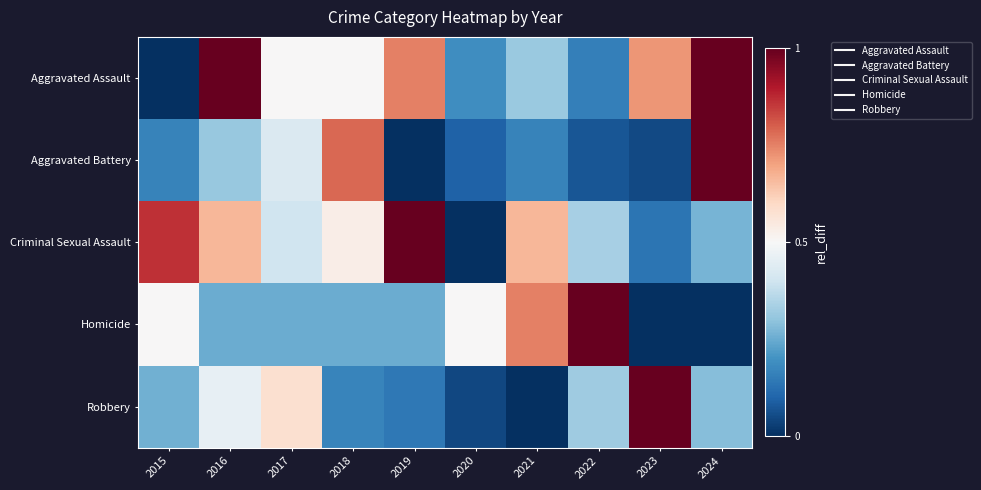

What is the maximum value shown in the chart?

1.0